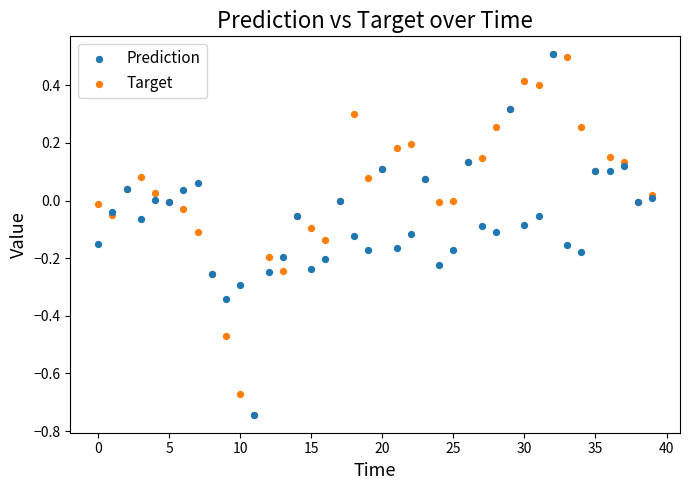

What are all the series names shown in the legend?

Prediction, Target